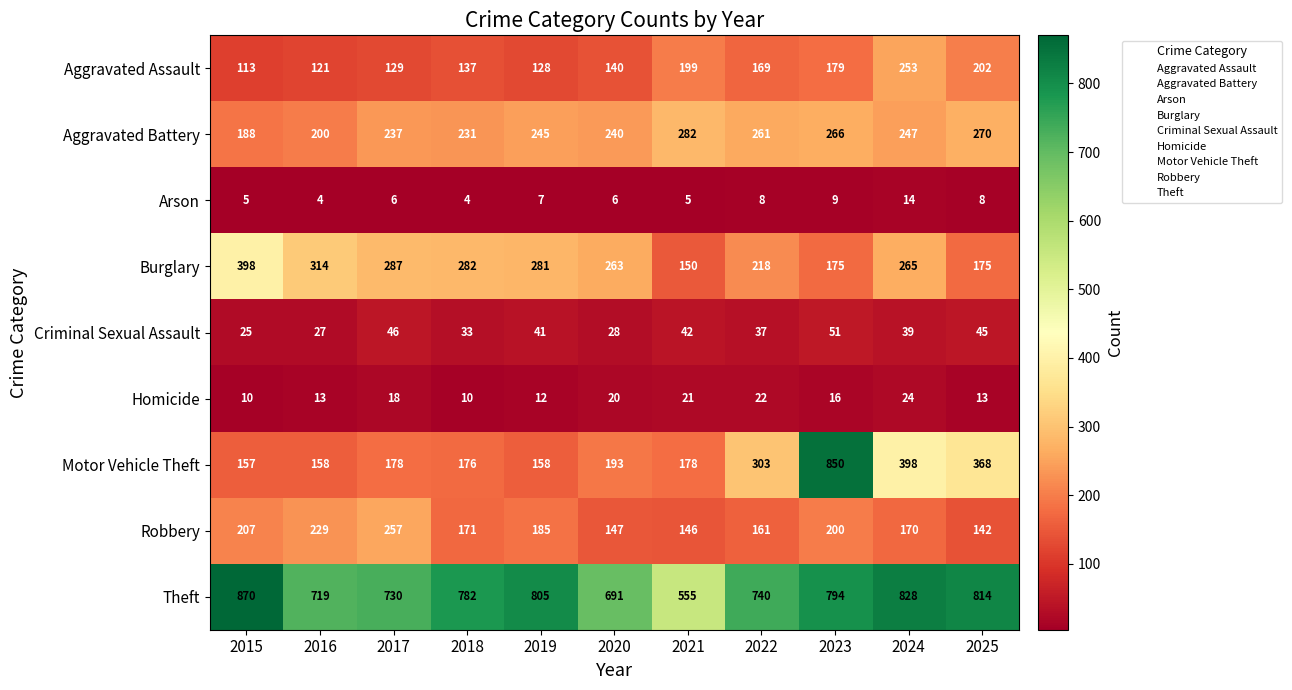

The value of Aggravated Assault at 2018 is 137. True or false?

True